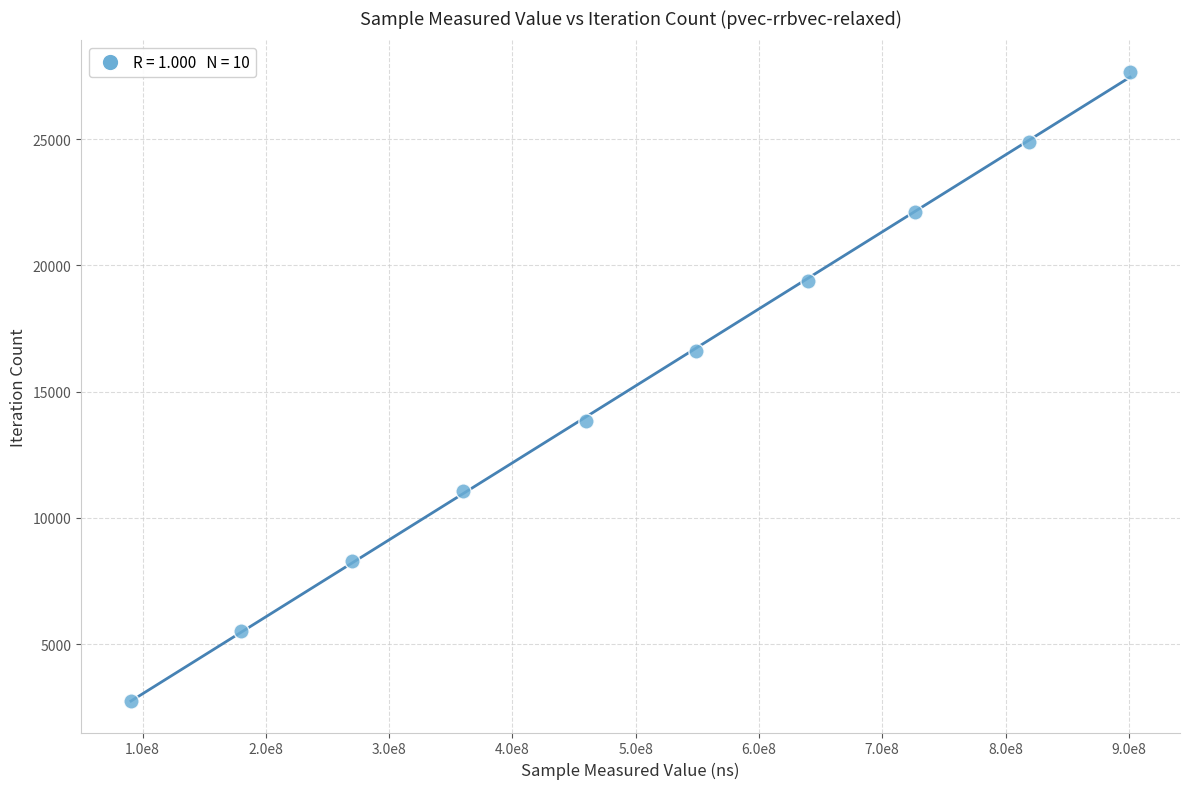

What is the average X value?

499492970